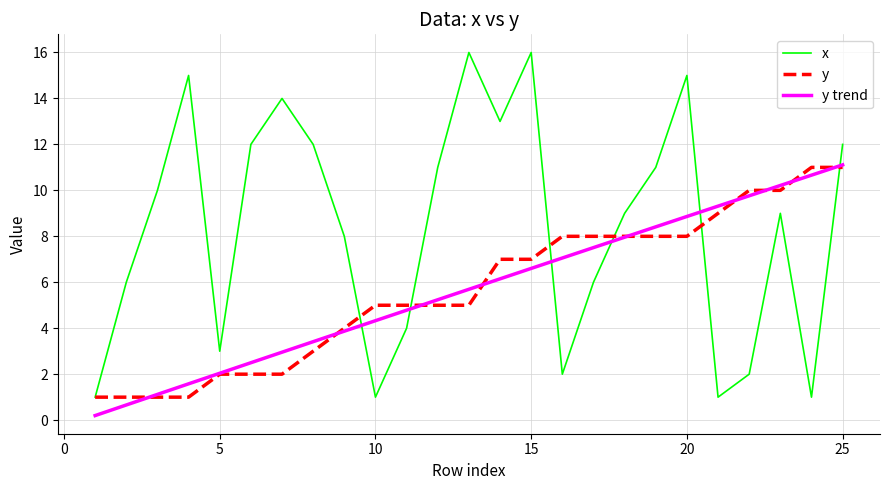

Which series has the widest spread of values?

x